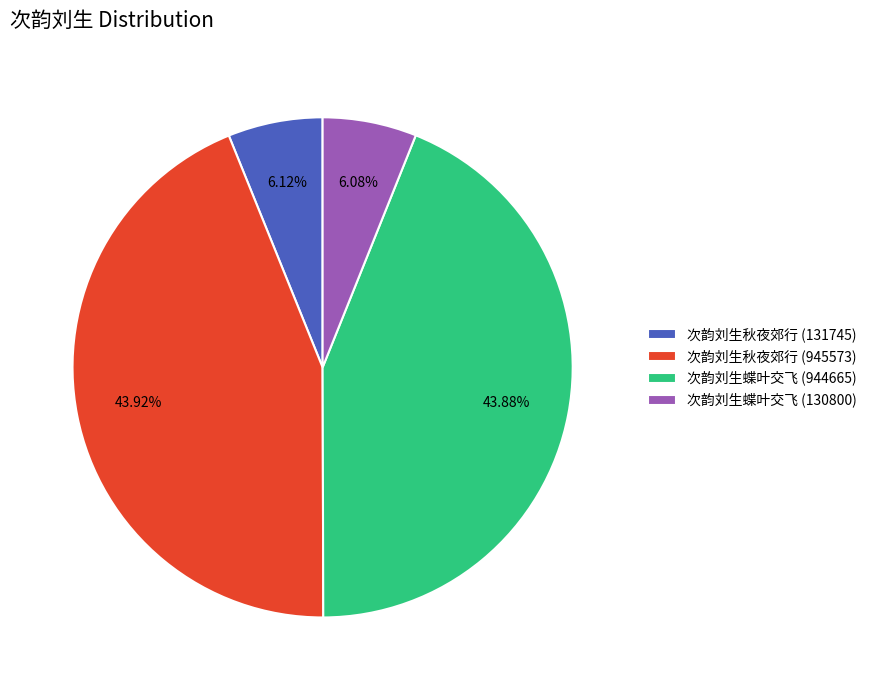

Between 次韵刘生秋夜郊行 (945573) and 次韵刘生秋夜郊行 (131745), which is larger?

次韵刘生秋夜郊行 (945573)